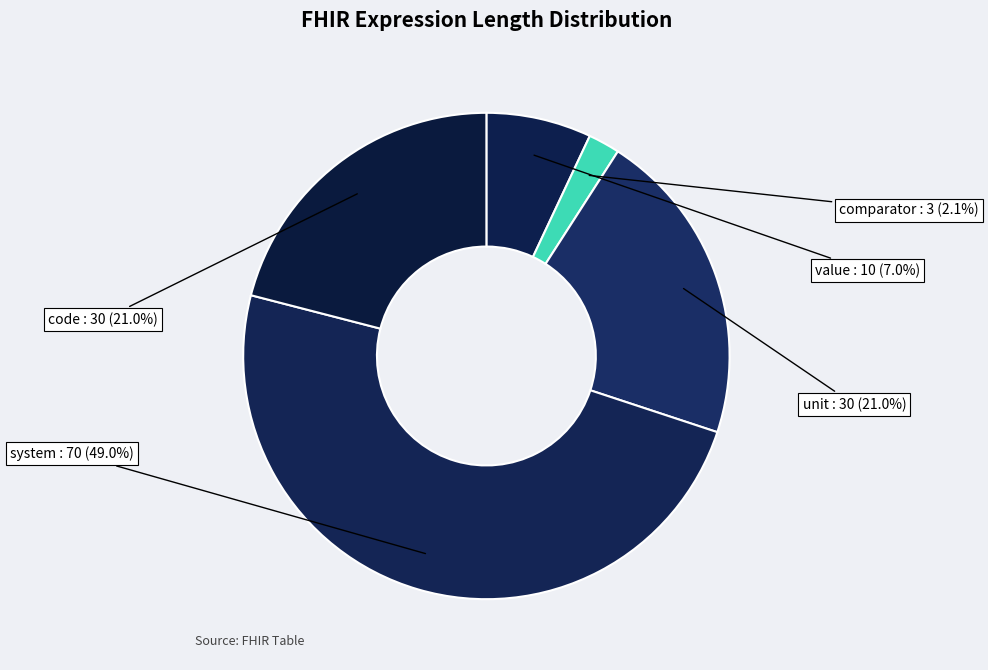

Combined, what portion of the pie is unit and value?

28.0%